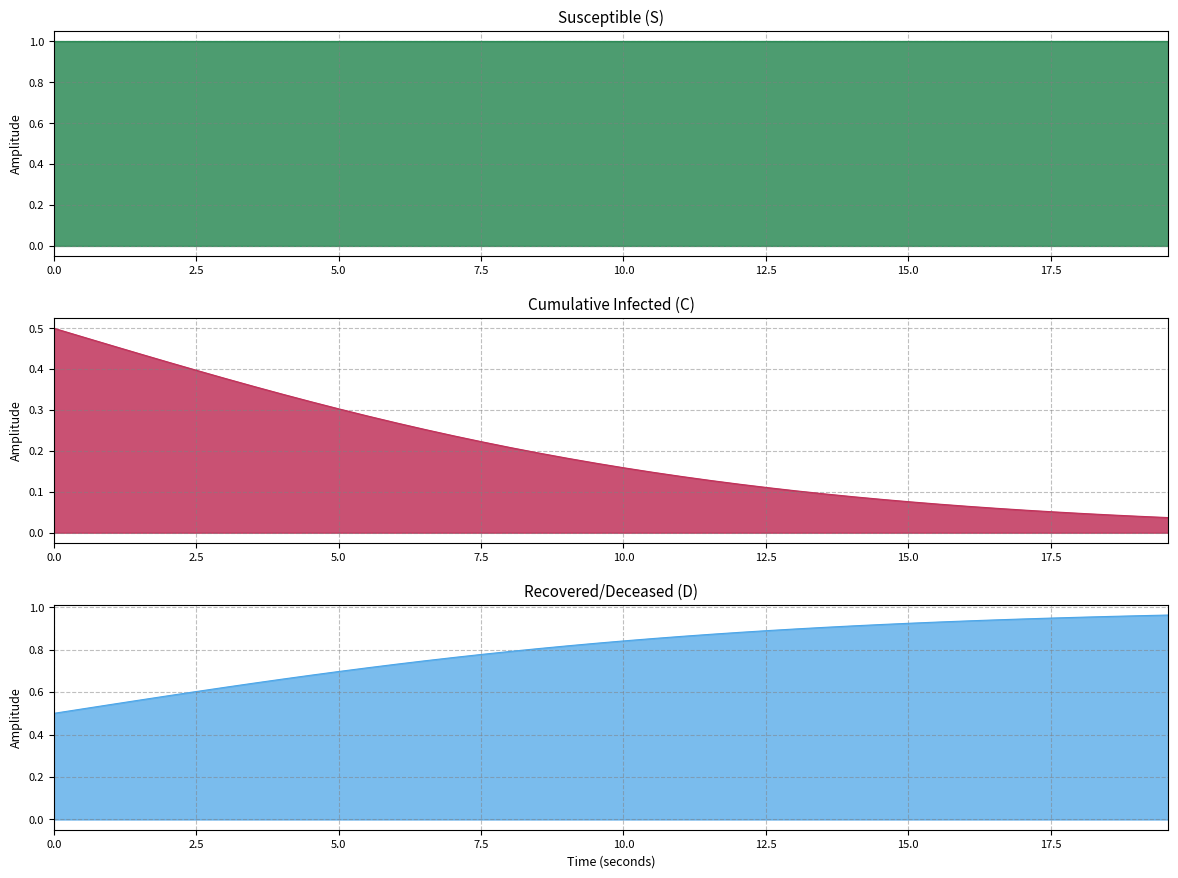

True or false: S and C cross at least once.

False